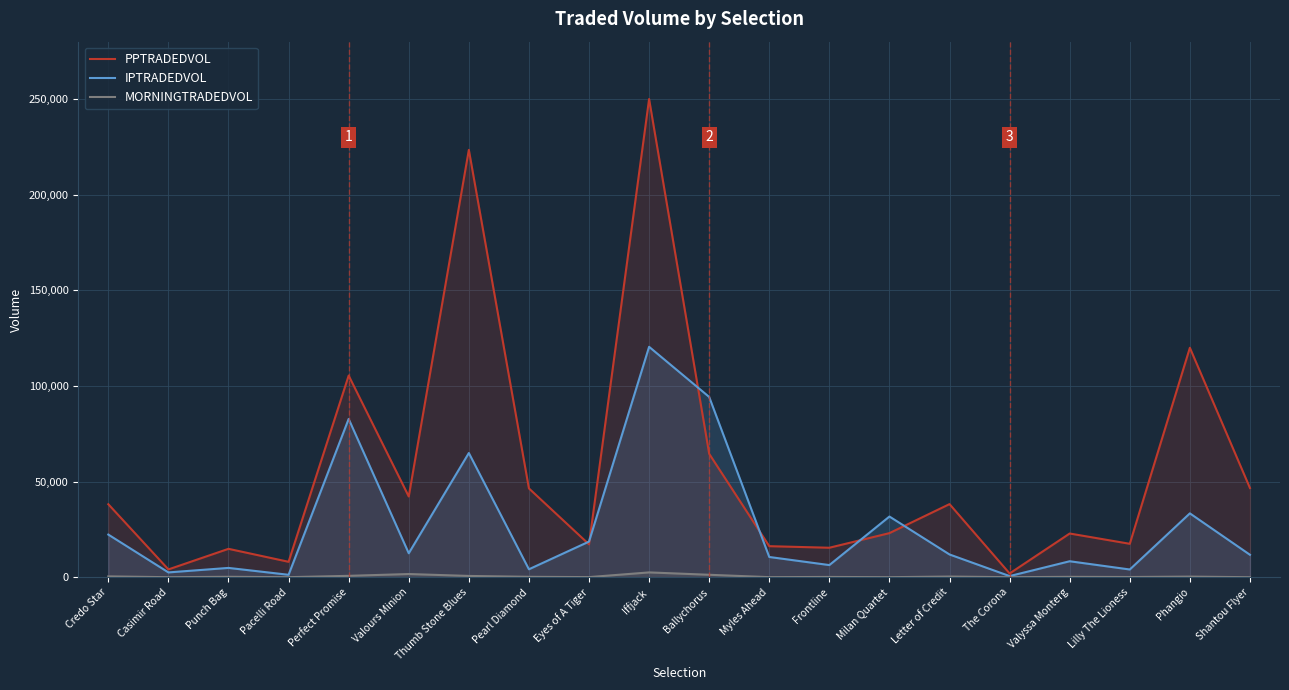

Which series changed the most between Valours Minion and Phangio?

PPTRADEDVOL